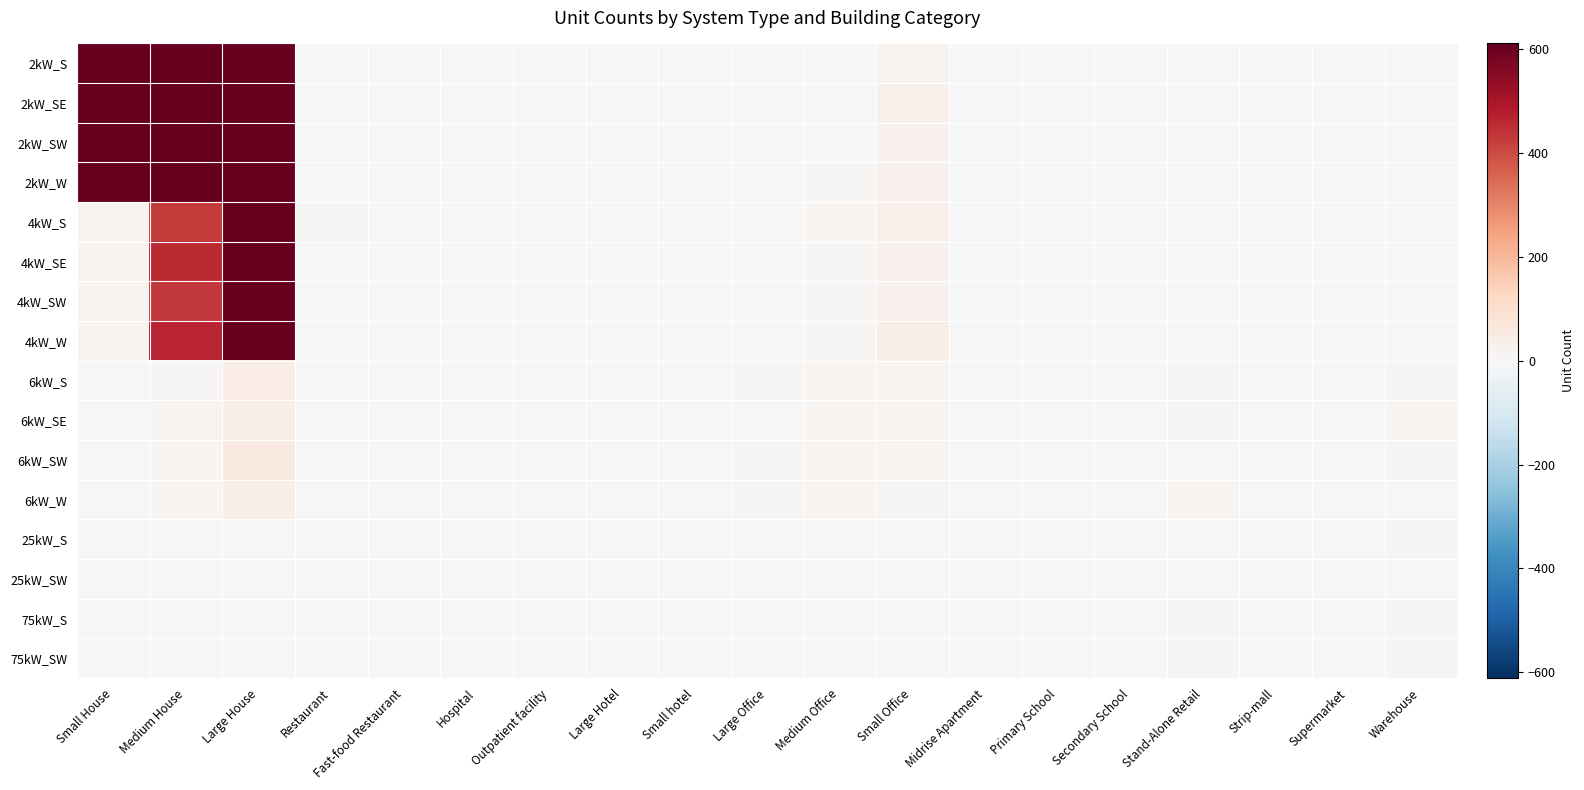

Reading left to right, extract all data points from this chart.

2kW_S: Small House=715	Medium House=1111	Large House=1171	Restaurant=1	Fast-food Restaurant=4	Hospital=0	Outpatient facility=0	Large Hotel=0	Small hotel=1	Large Office=1	Medium Office=4	Small Office=20	Midrise Apartment=0	Primary School=0	Secondary School=0	Stand-Alone Retail=0	Strip-mall=1	Supermarket=0	Warehouse=0
2kW_SE: Small House=716	Medium House=1129	Large House=1142	Restaurant=0	Fast-food Restaurant=4	Hospital=0	Outpatient facility=0	Large Hotel=0	Small hotel=0	Large Office=0	Medium Office=1	Small Office=30	Midrise Apartment=1	Primary School=0	Secondary School=0	Stand-Alone Retail=0	Strip-mall=0	Supermarket=0	Warehouse=0
2kW_SW: Small House=742	Medium House=1183	Large House=1187	Restaurant=3	Fast-food Restaurant=3	Hospital=0	Outpatient facility=0	Large Hotel=0	Small hotel=0	Large Office=0	Medium Office=2	Small Office=28	Midrise Apartment=0	Primary School=0	Secondary School=0	Stand-Alone Retail=0	Strip-mall=1	Supermarket=0	Warehouse=0
2kW_W: Small House=788	Medium House=1073	Large House=1198	Restaurant=4	Fast-food Restaurant=2	Hospital=0	Outpatient facility=0	Large Hotel=0	Small hotel=0	Large Office=0	Medium Office=5	Small Office=24	Midrise Apartment=0	Primary School=0	Secondary School=0	Stand-Alone Retail=1	Strip-mall=0	Supermarket=0	Warehouse=0
4kW_S: Small House=19	Medium House=425	Large House=668	Restaurant=5	Fast-food Restaurant=4	Hospital=0	Outpatient facility=0	Large Hotel=0	Small hotel=0	Large Office=1	Medium Office=11	Small Office=29	Midrise Apartment=0	Primary School=0	Secondary School=0	Stand-Alone Retail=1	Strip-mall=0	Supermarket=0	Warehouse=1
4kW_SE: Small House=17	Medium House=457	Large House=655	Restaurant=1	Fast-food Restaurant=0	Hospital=0	Outpatient facility=0	Large Hotel=0	Small hotel=1	Large Office=1	Medium Office=8	Small Office=24	Midrise Apartment=0	Primary School=1	Secondary School=0	Stand-Alone Retail=2	Strip-mall=1	Supermarket=0	Warehouse=0
4kW_SW: Small House=15	Medium House=433	Large House=637	Restaurant=4	Fast-food Restaurant=1	Hospital=0	Outpatient facility=1	Large Hotel=1	Small hotel=0	Large Office=0	Medium Office=9	Small Office=26	Midrise Apartment=0	Primary School=0	Secondary School=0	Stand-Alone Retail=2	Strip-mall=0	Supermarket=0	Warehouse=2
4kW_W: Small House=19	Medium House=464	Large House=642	Restaurant=1	Fast-food Restaurant=3	Hospital=0	Outpatient facility=3	Large Hotel=0	Small hotel=0	Large Office=2	Medium Office=6	Small Office=36	Midrise Apartment=0	Primary School=0	Secondary School=0	Stand-Alone Retail=1	Strip-mall=0	Supermarket=0	Warehouse=3
6kW_S: Small House=0	Medium House=9	Large House=44	Restaurant=1	Fast-food Restaurant=0	Hospital=0	Outpatient facility=3	Large Hotel=0	Small hotel=0	Large Office=6	Medium Office=11	Small Office=16	Midrise Apartment=0	Primary School=1	Secondary School=2	Stand-Alone Retail=8	Strip-mall=0	Supermarket=0	Warehouse=9
6kW_SE: Small House=0	Medium House=16	Large House=37	Restaurant=1	Fast-food Restaurant=0	Hospital=0	Outpatient facility=2	Large Hotel=2	Small hotel=0	Large Office=2	Medium Office=10	Small Office=13	Midrise Apartment=0	Primary School=0	Secondary School=1	Stand-Alone Retail=6	Strip-mall=2	Supermarket=0	Warehouse=10
6kW_SW: Small House=0	Medium House=11	Large House=53	Restaurant=0	Fast-food Restaurant=0	Hospital=0	Outpatient facility=2	Large Hotel=0	Small hotel=0	Large Office=9	Medium Office=10	Small Office=15	Midrise Apartment=1	Primary School=2	Secondary School=0	Stand-Alone Retail=4	Strip-mall=0	Supermarket=0	Warehouse=7
6kW_W: Small House=0	Medium House=12	Large House=42	Restaurant=1	Fast-food Restaurant=0	Hospital=1	Outpatient facility=1	Large Hotel=0	Small hotel=0	Large Office=9	Medium Office=14	Small Office=6	Midrise Apartment=3	Primary School=1	Secondary School=0	Stand-Alone Retail=10	Strip-mall=1	Supermarket=1	Warehouse=4
25kW_S: Small House=0	Medium House=0	Large House=0	Restaurant=0	Fast-food Restaurant=0	Hospital=0	Outpatient facility=1	Large Hotel=0	Small hotel=0	Large Office=3	Medium Office=0	Small Office=0	Midrise Apartment=0	Primary School=0	Secondary School=2	Stand-Alone Retail=3	Strip-mall=0	Supermarket=0	Warehouse=6
25kW_SW: Small House=0	Medium House=0	Large House=0	Restaurant=0	Fast-food Restaurant=0	Hospital=0	Outpatient facility=1	Large Hotel=0	Small hotel=0	Large Office=2	Medium Office=2	Small Office=0	Midrise Apartment=0	Primary School=0	Secondary School=2	Stand-Alone Retail=1	Strip-mall=1	Supermarket=1	Warehouse=3
75kW_S: Small House=0	Medium House=0	Large House=0	Restaurant=0	Fast-food Restaurant=0	Hospital=0	Outpatient facility=0	Large Hotel=1	Small hotel=0	Large Office=1	Medium Office=3	Small Office=0	Midrise Apartment=1	Primary School=1	Secondary School=1	Stand-Alone Retail=5	Strip-mall=3	Supermarket=2	Warehouse=7
75kW_SW: Small House=0	Medium House=0	Large House=0	Restaurant=0	Fast-food Restaurant=0	Hospital=0	Outpatient facility=0	Large Hotel=0	Small hotel=0	Large Office=3	Medium Office=0	Small Office=0	Midrise Apartment=2	Primary School=1	Secondary School=4	Stand-Alone Retail=7	Strip-mall=1	Supermarket=1	Warehouse=7